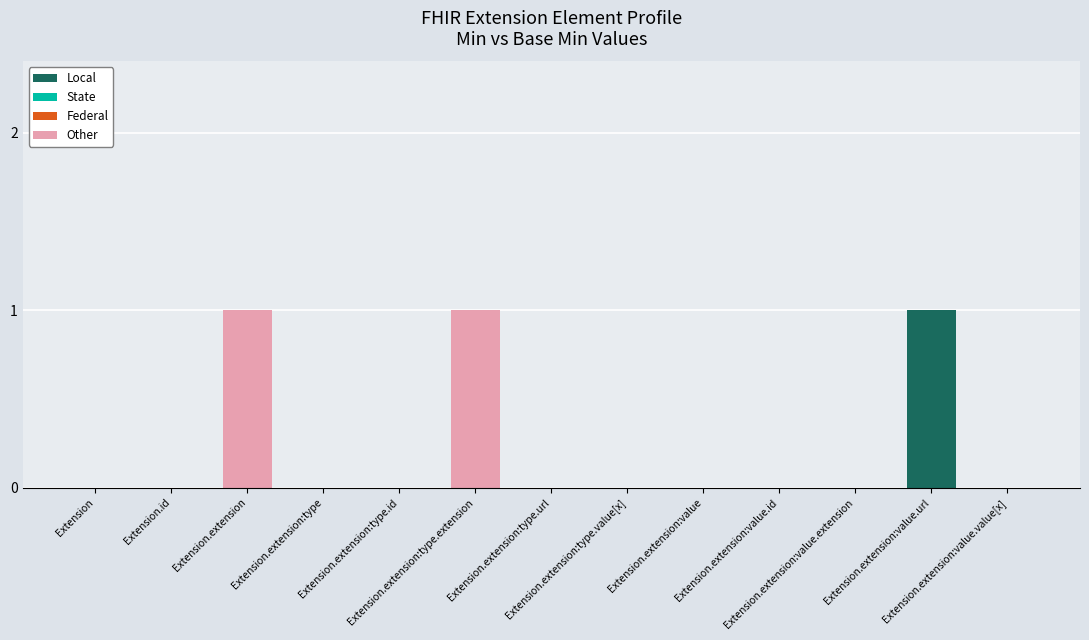

How many series are shown in this chart?

2